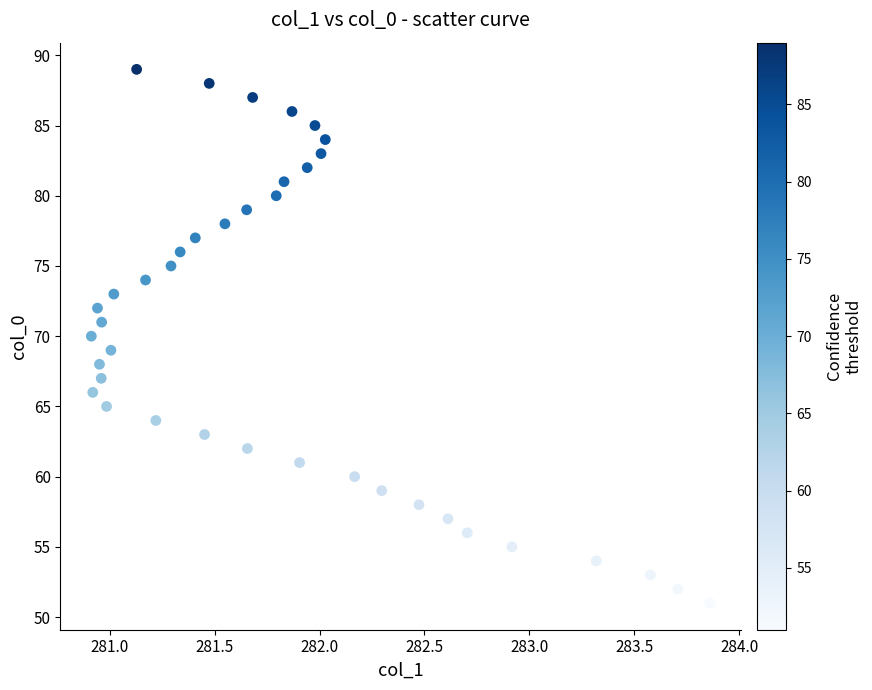

What is the range of Y values (max minus min)?

38